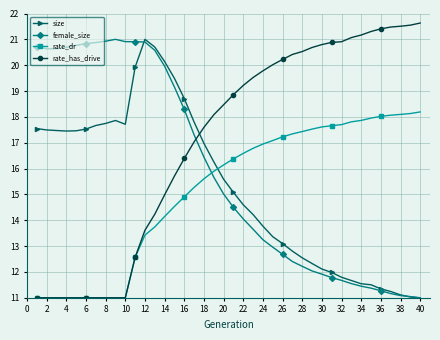

Which series has the largest total across all categories?

rate_has_drive